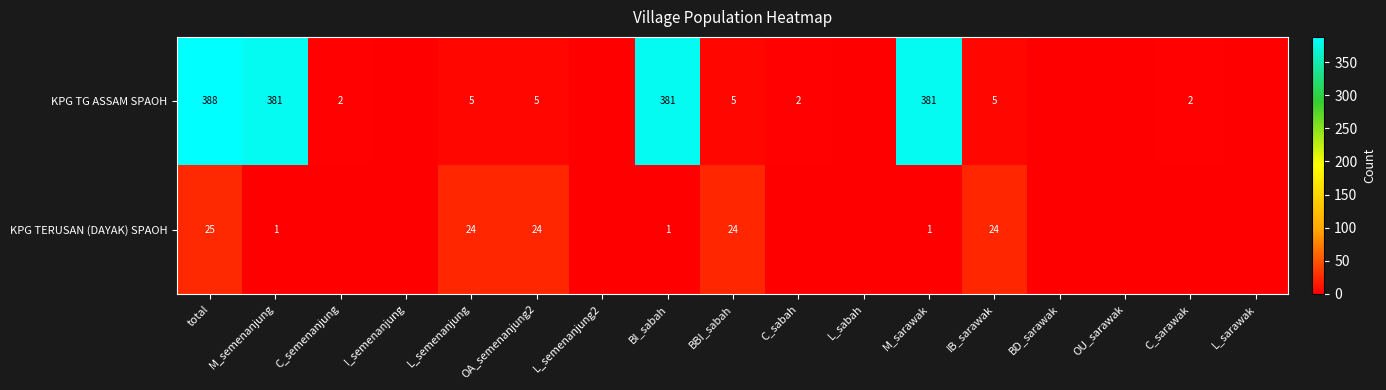

What is the total value across all series at C_semenanjung?

2